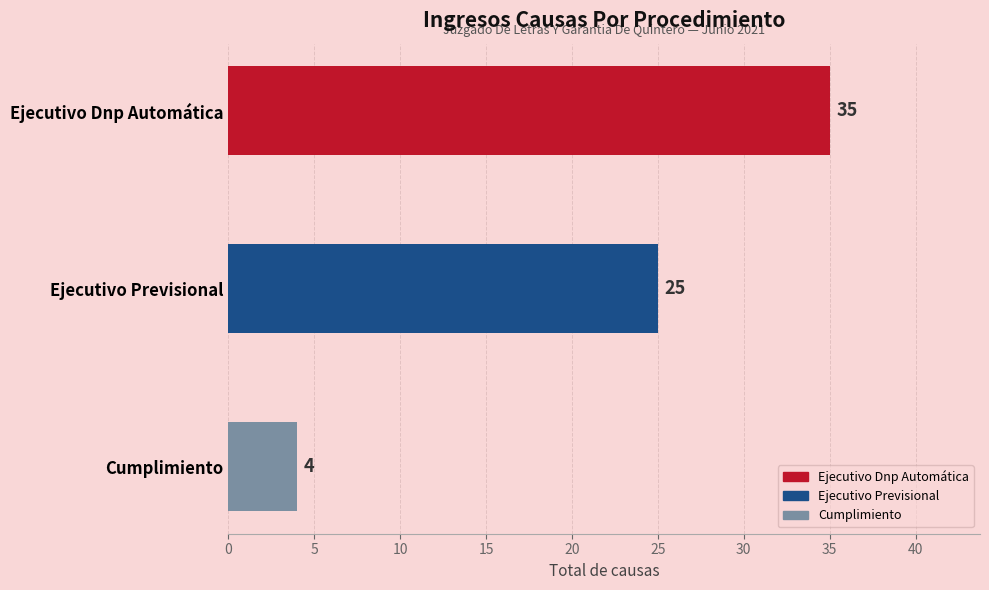

Reading left to right, what are all the values shown in this chart?

Ejecutivo Dnp Automática=35	Ejecutivo Previsional=25	Cumplimiento=4